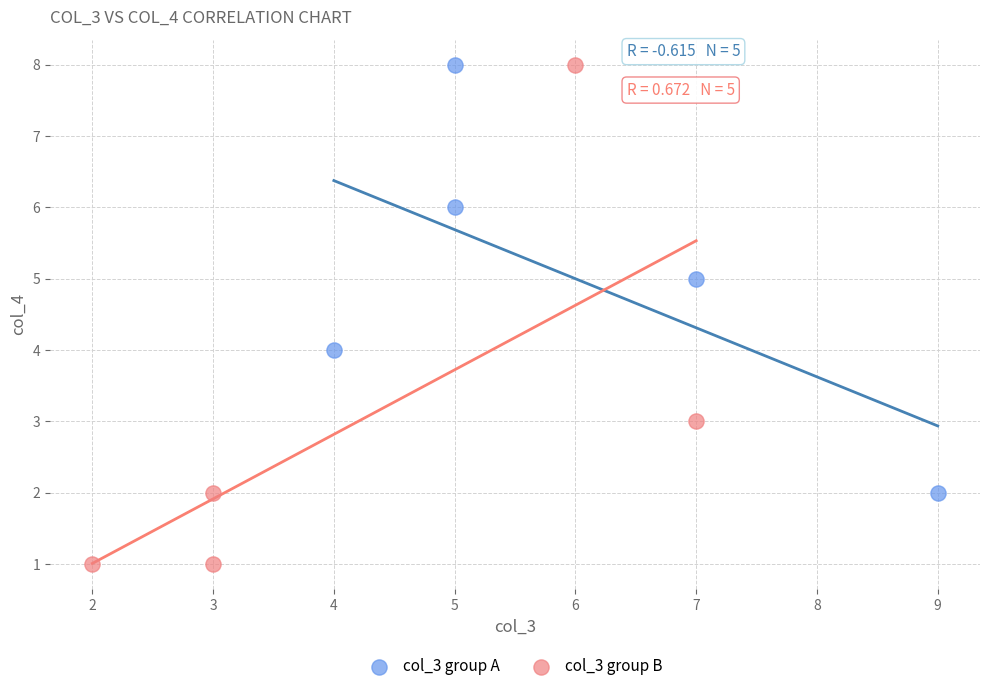

Which series has the largest Y range (max minus min)?

col_3 group B